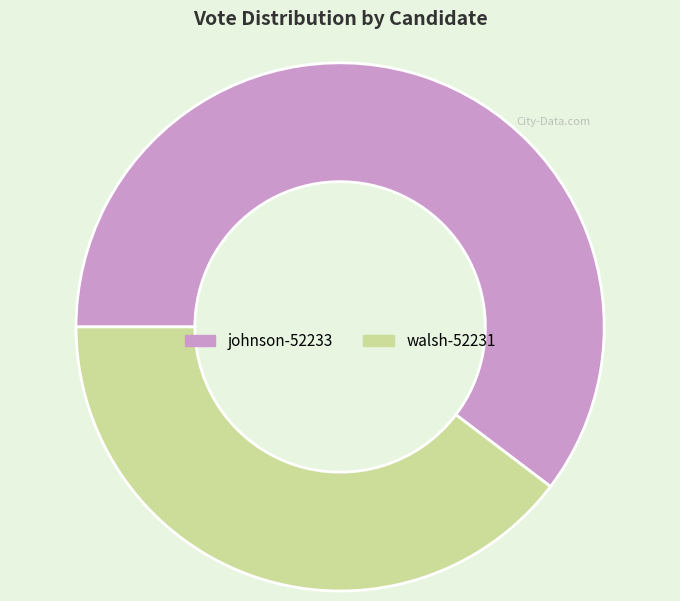

Combined, do johnson-52233 and walsh-52231 account for over 50%?

Yes